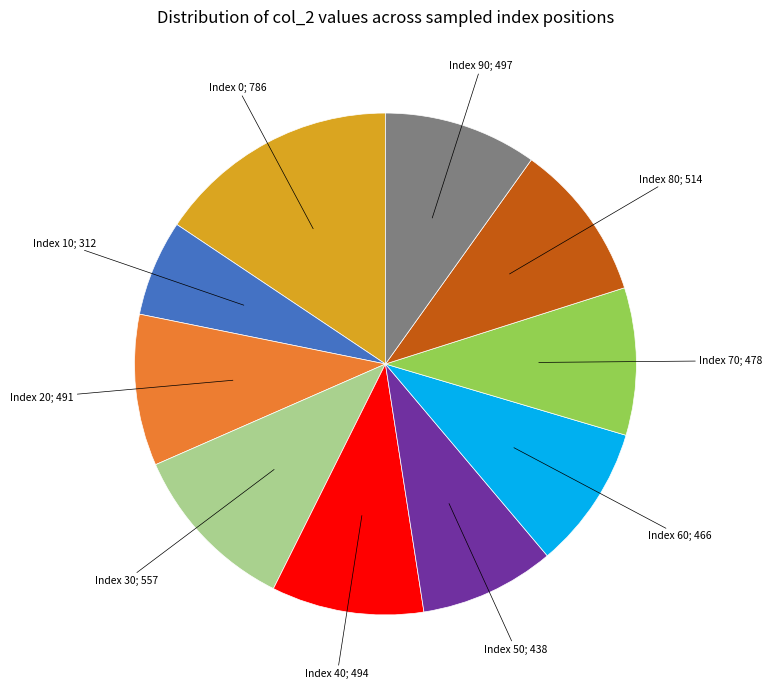

Is there any slice that represents more than half of the pie?

No